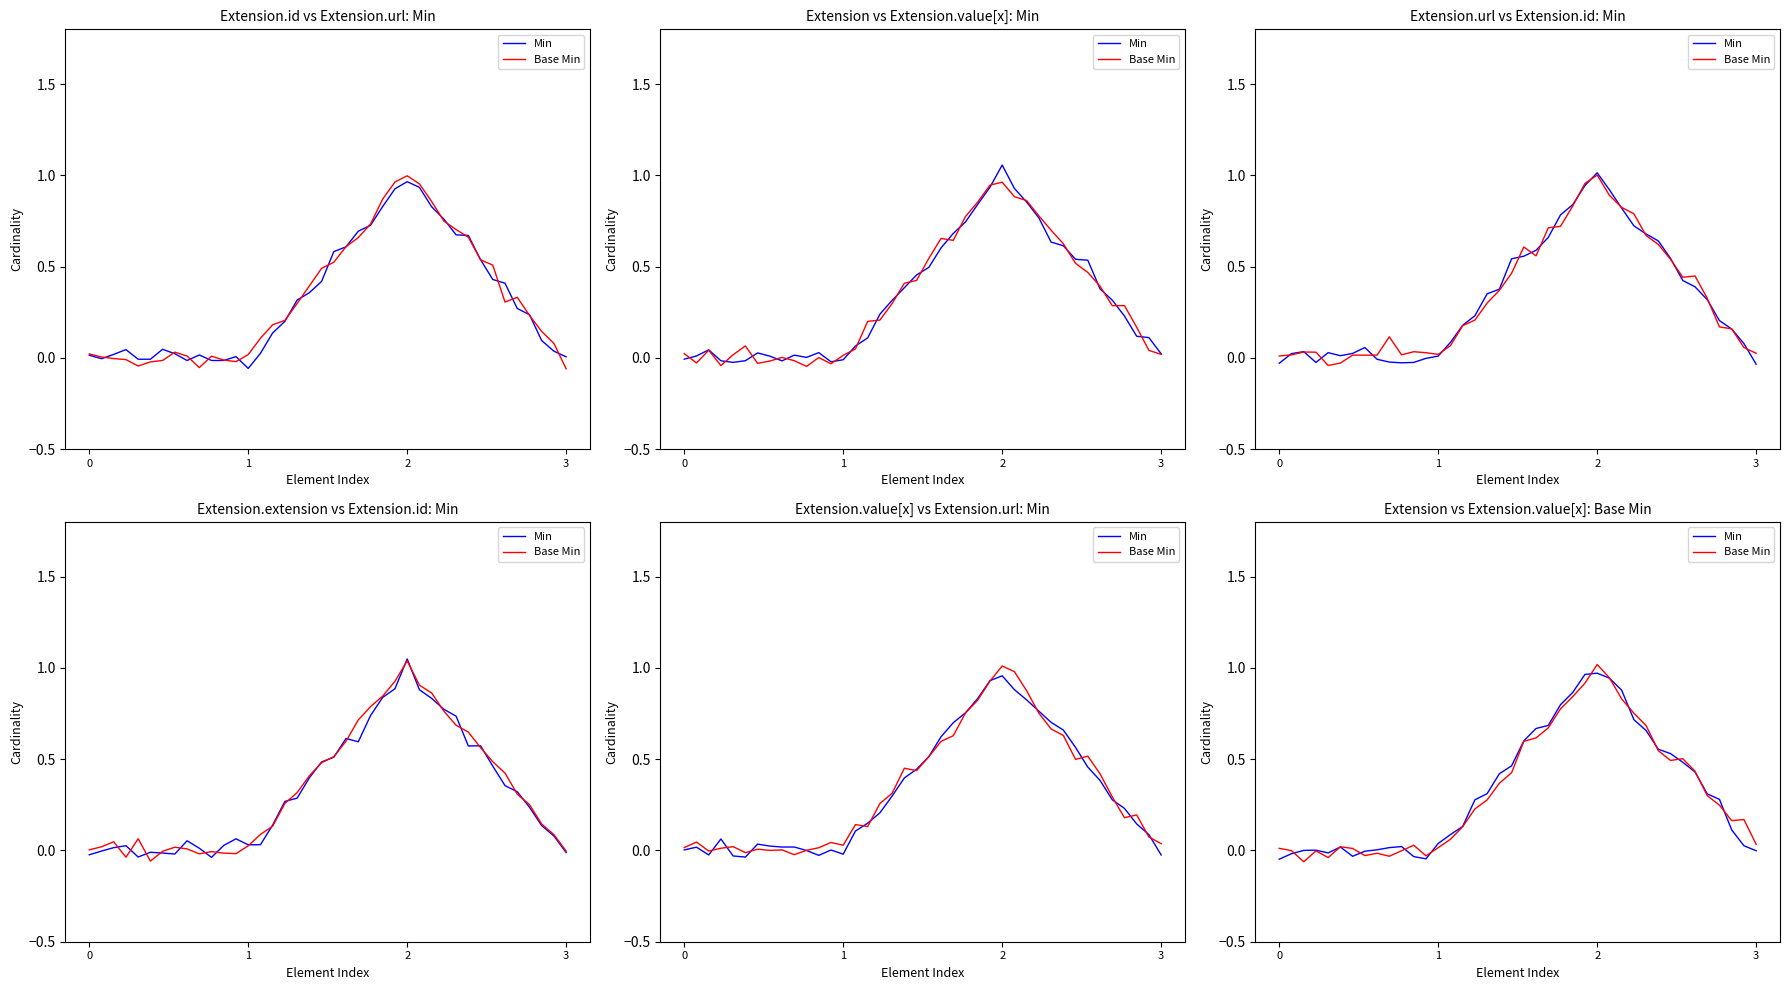

Is the value of Base Min at 6 greater than the value of Min at 37?

No